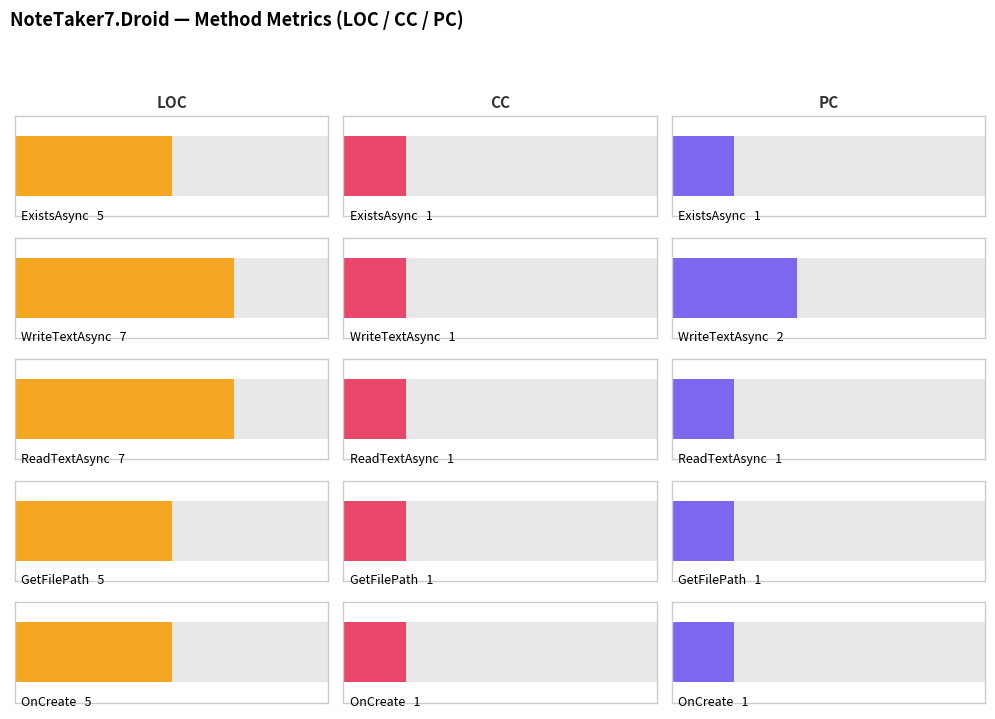

At which label does PC reach its peak?

WriteTextAsync